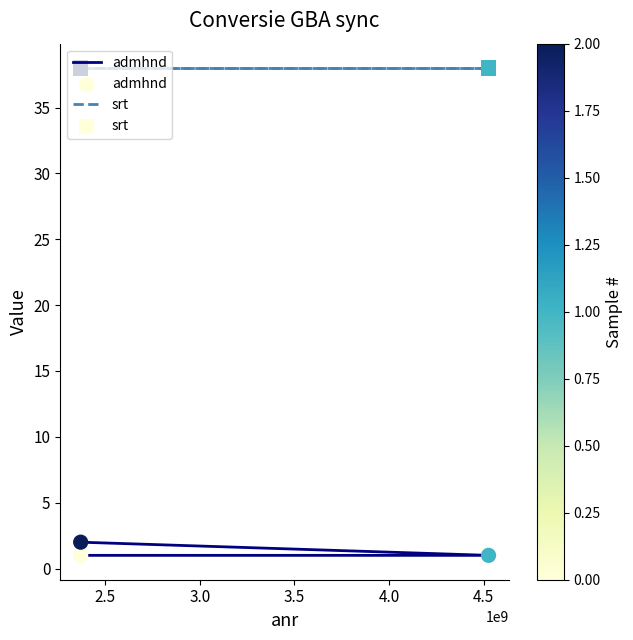

Which series has the largest total across all categories?

srt